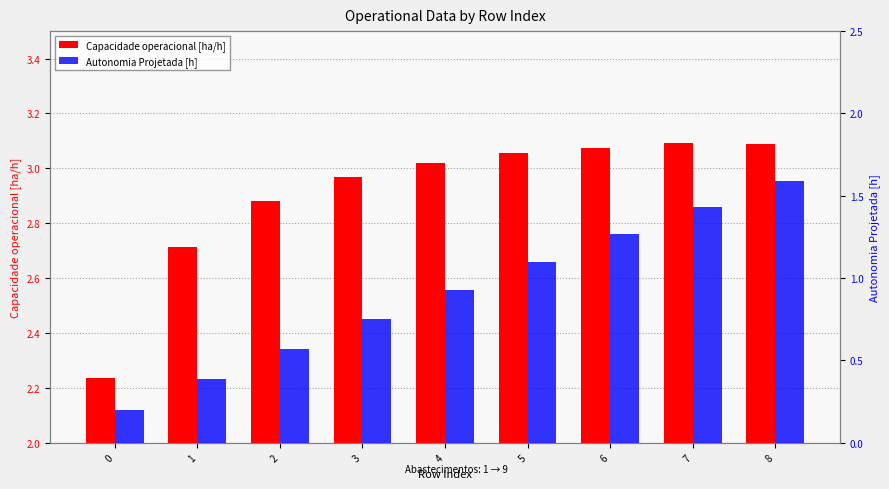

How many bars are there in each group?

2